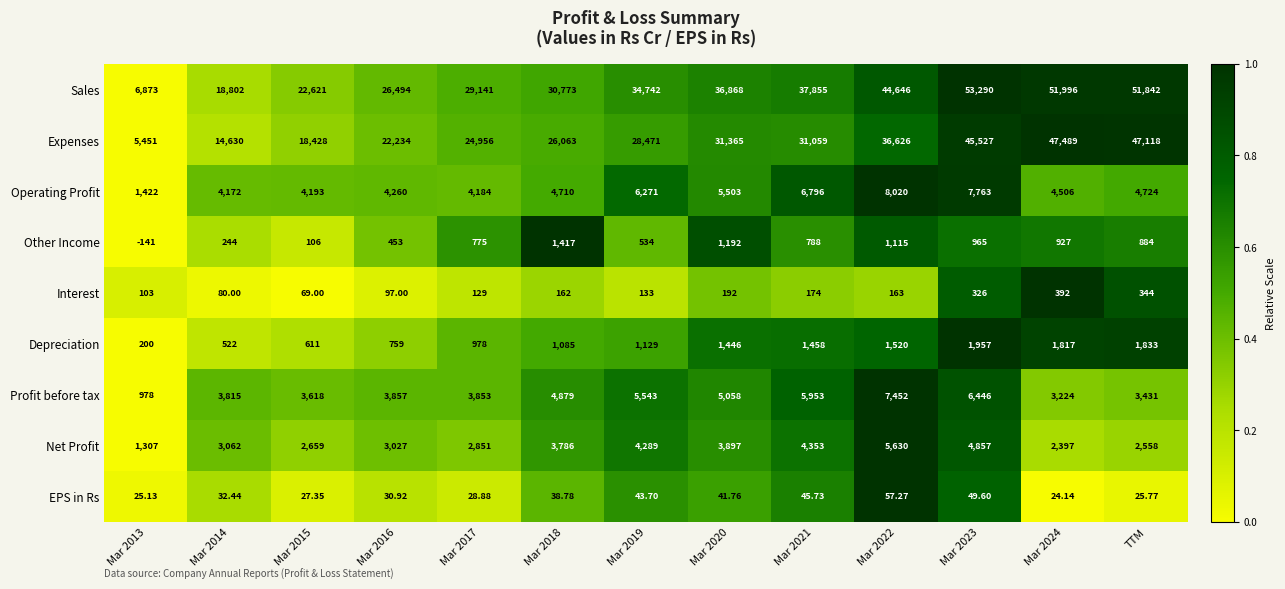

Rank the series by their maximum value, from highest to lowest.

Sales, Expenses, Operating Profit, Profit before tax, Net Profit, Depreciation, Other Income, Interest, EPS in Rs